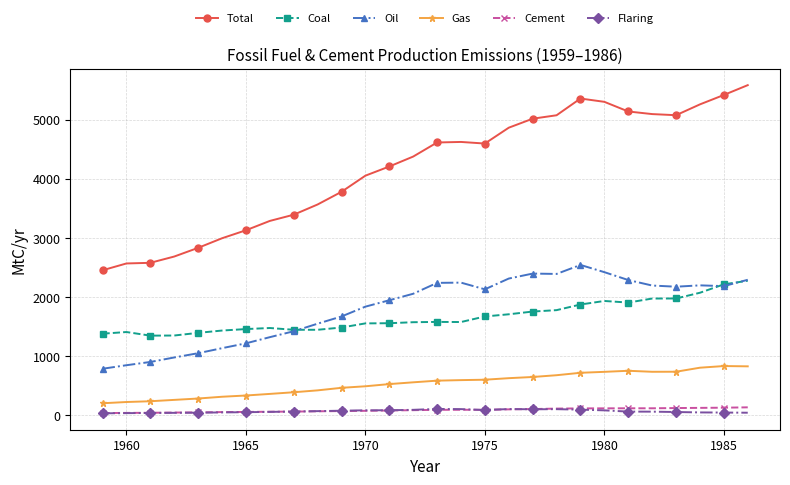

What is the highest value of the Gas series?

835